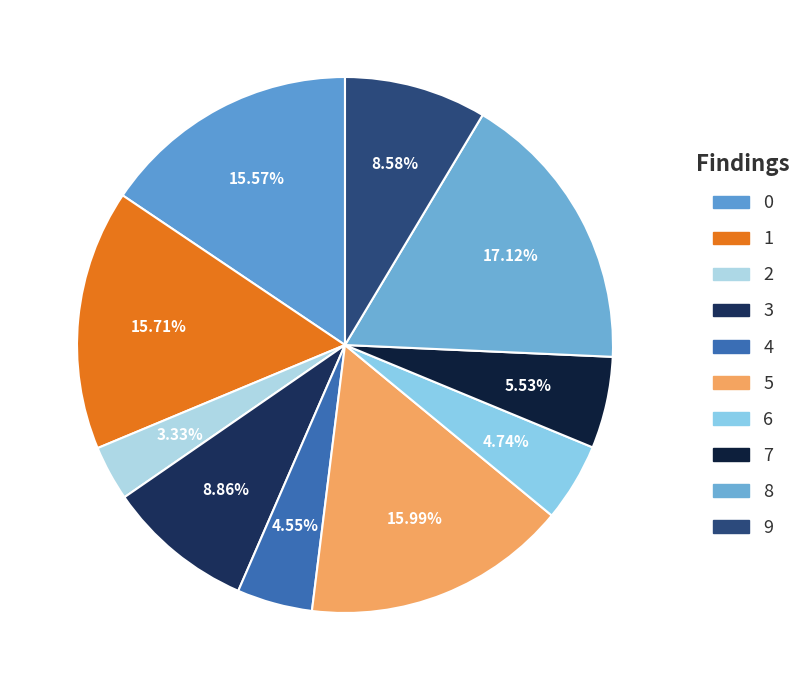

True or false: 3 accounts for 1% of the total.

False